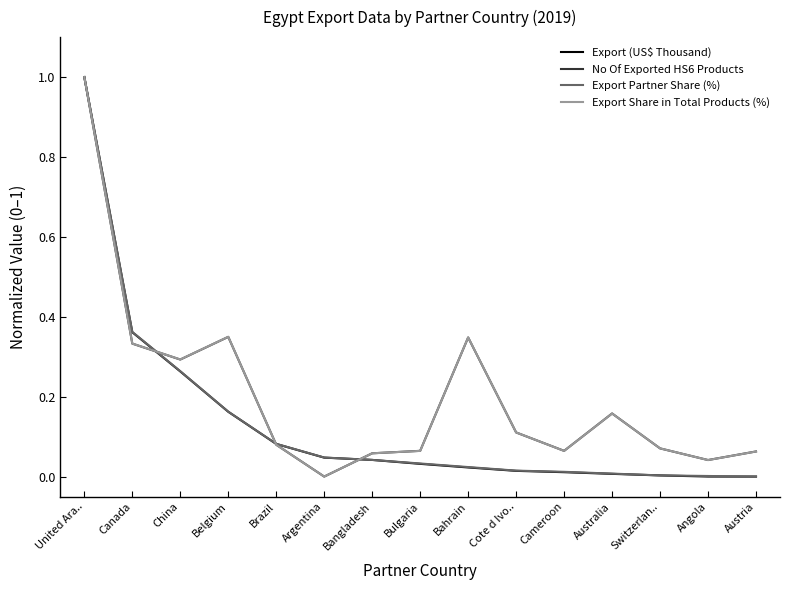

Is the value of No Of Exported HS6 Products at Canada greater than the value of Export (US$ Thousand) at Bangladesh?

Yes